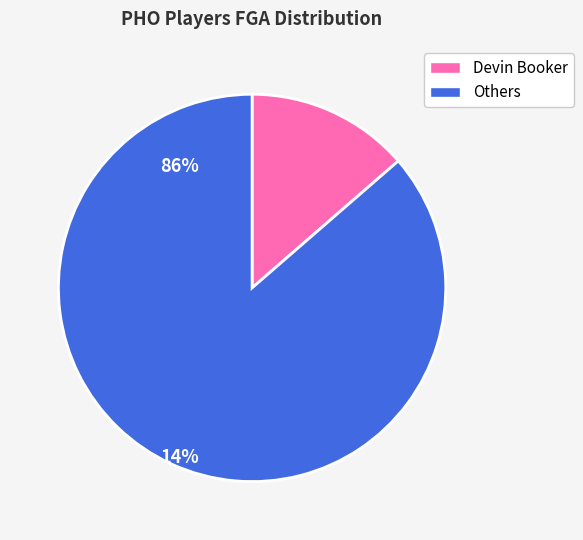

Between Others and Devin Booker, which is larger?

Others